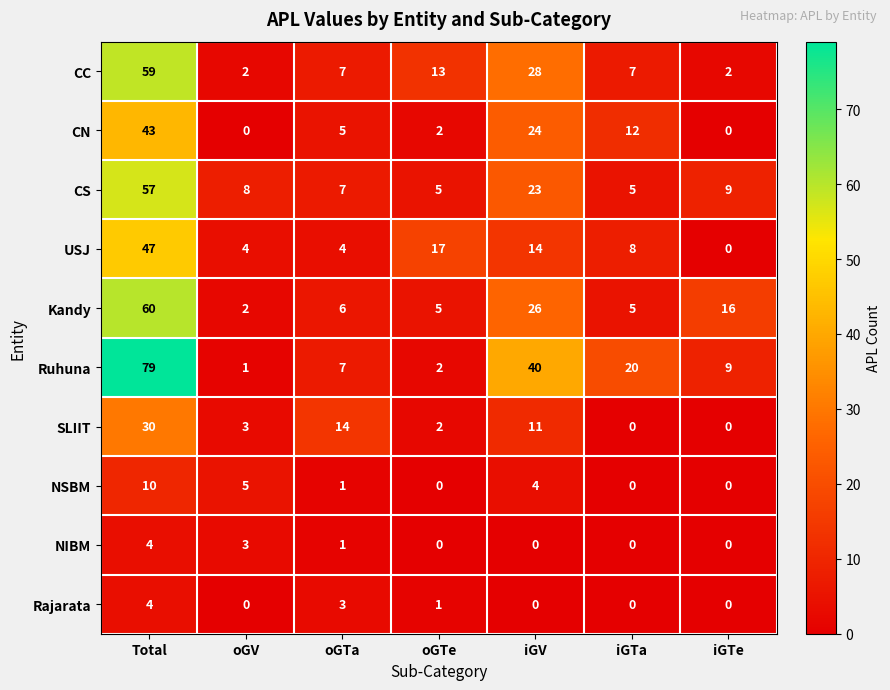

At how many categories does at least one series exceed 22?

2